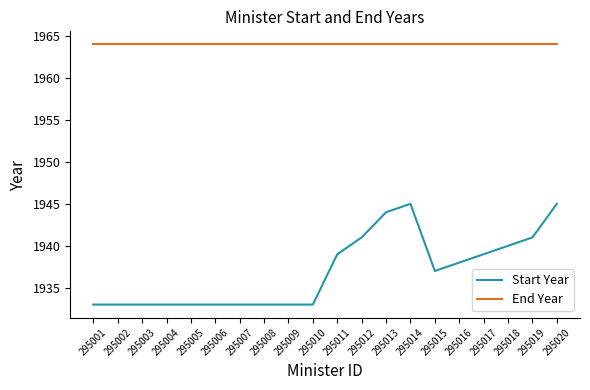

Between 295007 and 295020, which series saw the biggest shift?

Start Year